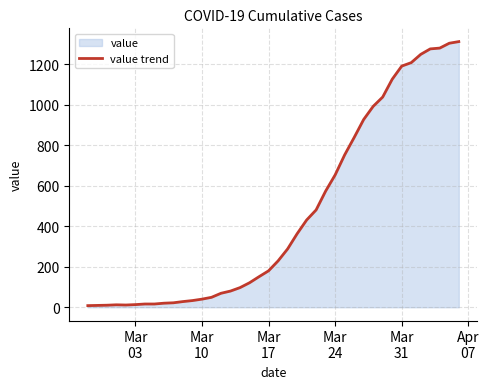

What is the difference between the maximum and minimum values?

1305